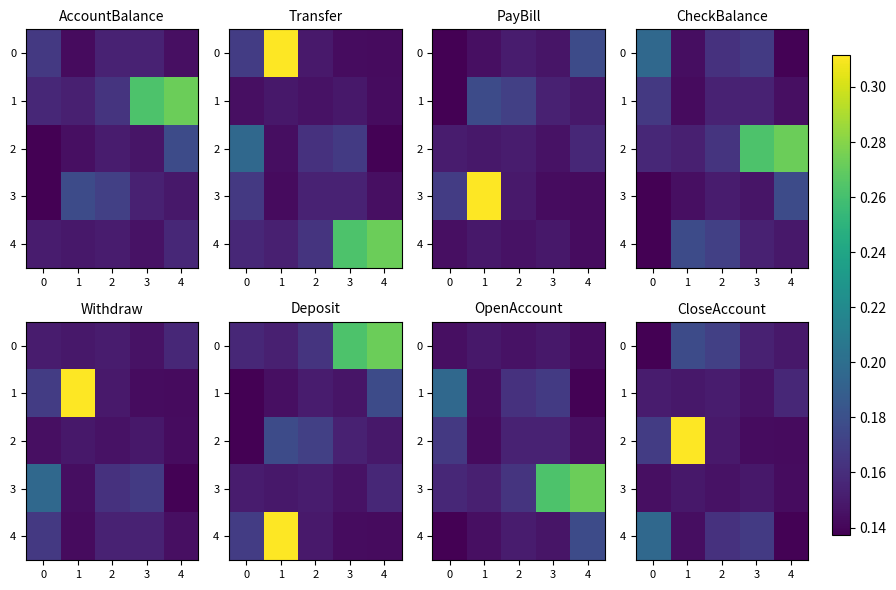

How many 0 values are between 0 and 1?

5